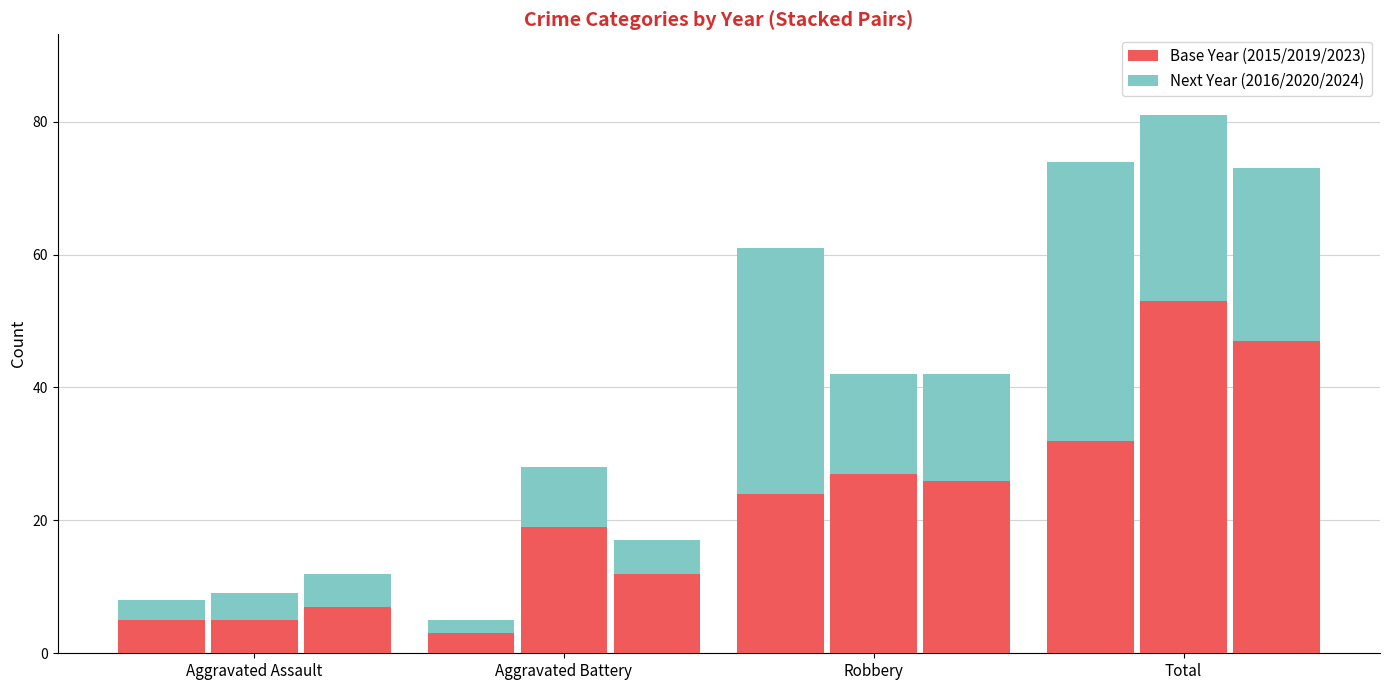

Reading left to right, what are all the values shown in this chart?

2015: 5	3	24	32
2016: 3	2	37	42
2019: 5	19	27	53
2020: 4	9	15	28
2023: 7	12	26	47
2024: 5	5	16	26